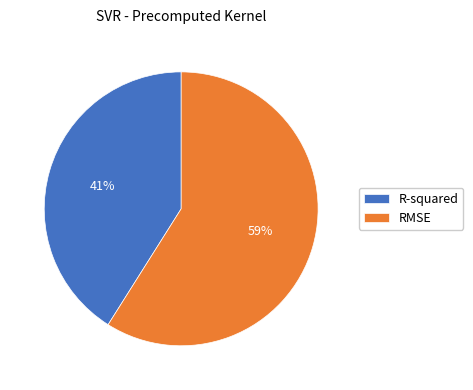

Do R-squared and RMSE together represent more than half of the pie?

Yes